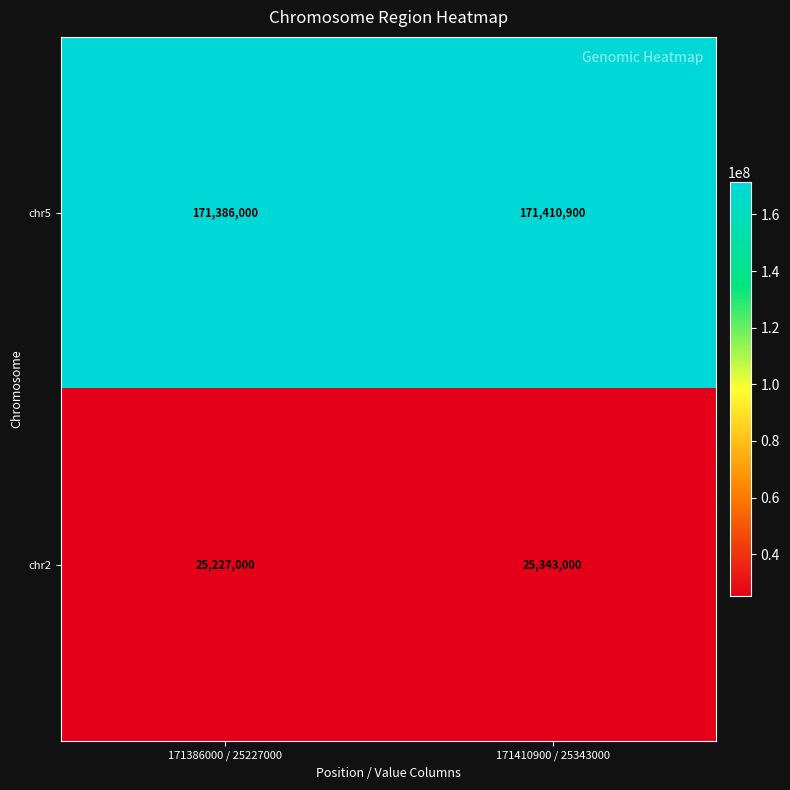

Reading left to right, list all the values displayed in this chart.

chr5: 171386000 / 25227000=171386000	171410900 / 25343000=171410900
chr2: 171386000 / 25227000=25227000	171410900 / 25343000=25343000